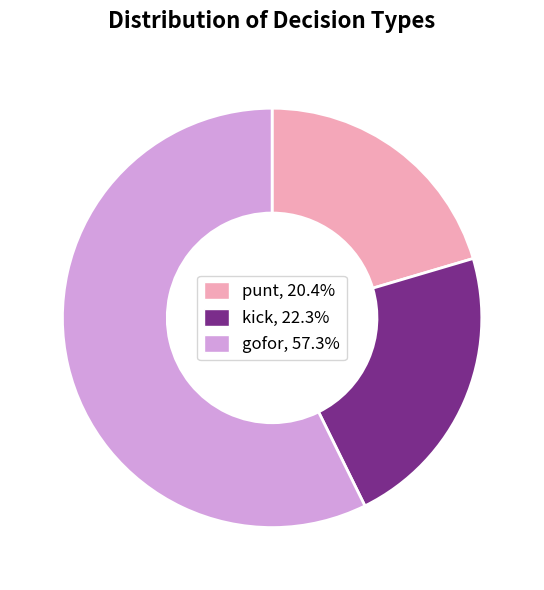

Combined, do gofor, 57.3% and kick, 22.3% account for over 50%?

Yes